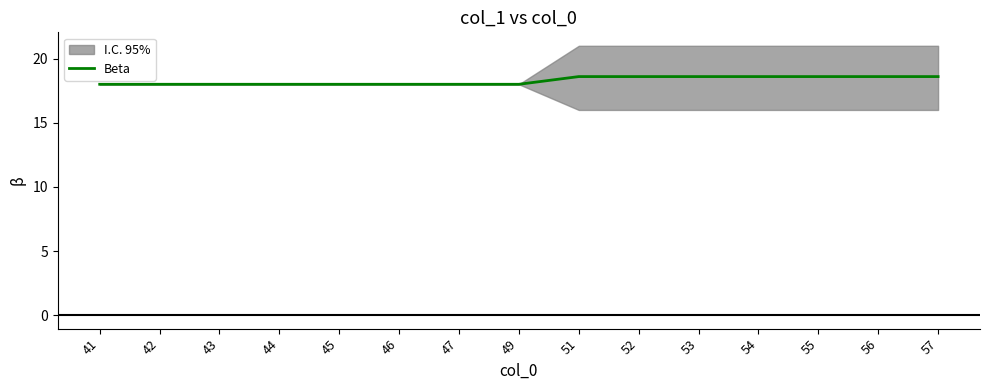

Reading left to right, list all the values displayed in this chart.

41=18.0	42=18.0	43=18.0	44=18.0	45=18.0	46=18.0	47=18.0	49=18.0	51=18.6	52=18.6	53=18.6	54=18.6	55=18.6	56=18.6	57=18.6